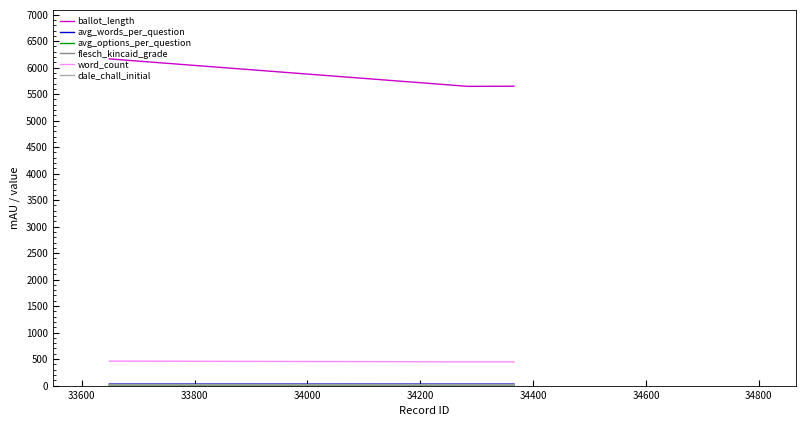

What is the greatest value displayed?

6165.0